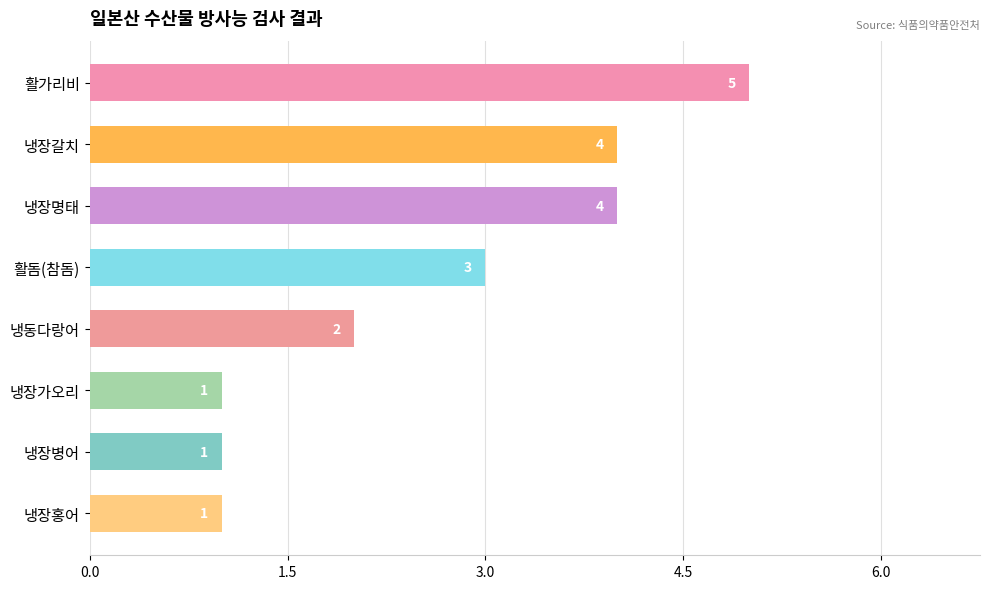

Is it true that the value at 냉장명태 is 2?

False